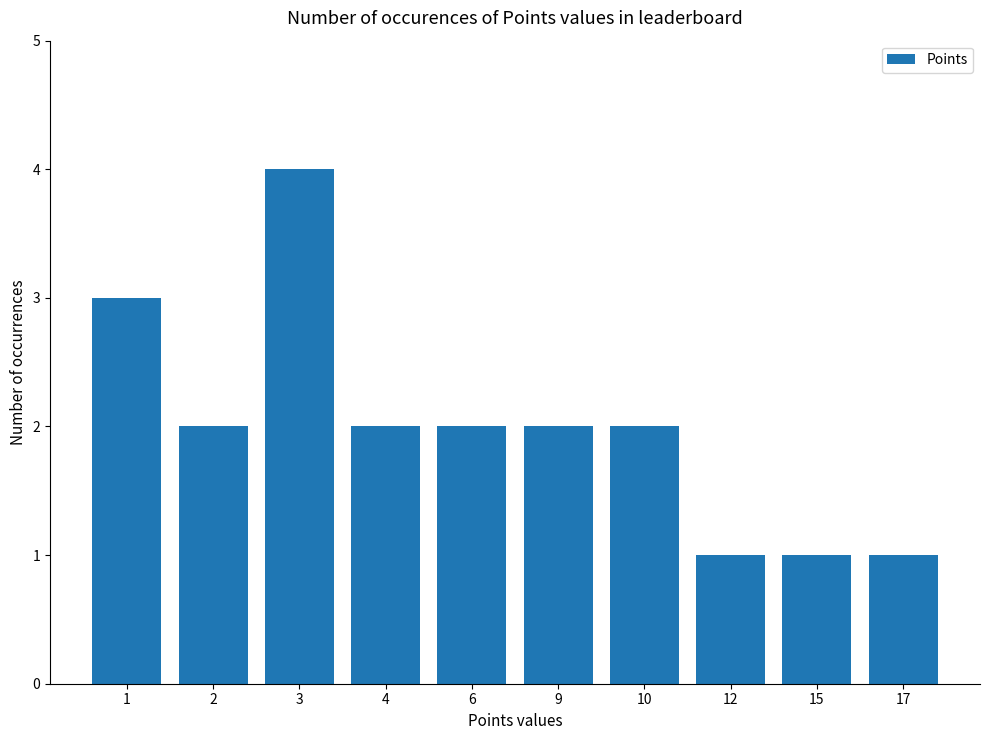

Reading left to right, transcribe all the data shown in this chart.

3	2	4	2	2	2	2	1	1	1